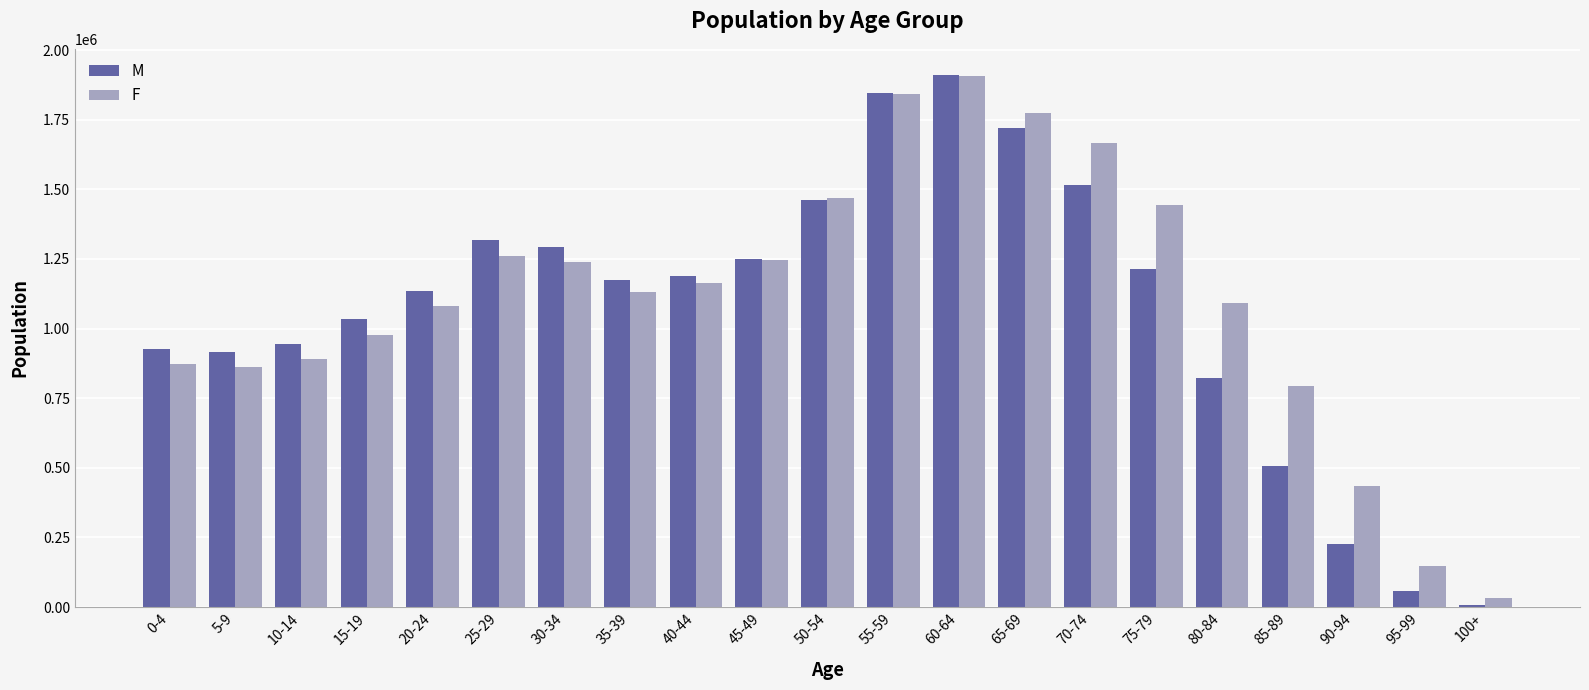

What is the difference between the maximum and second lowest values in the M series?

1852025